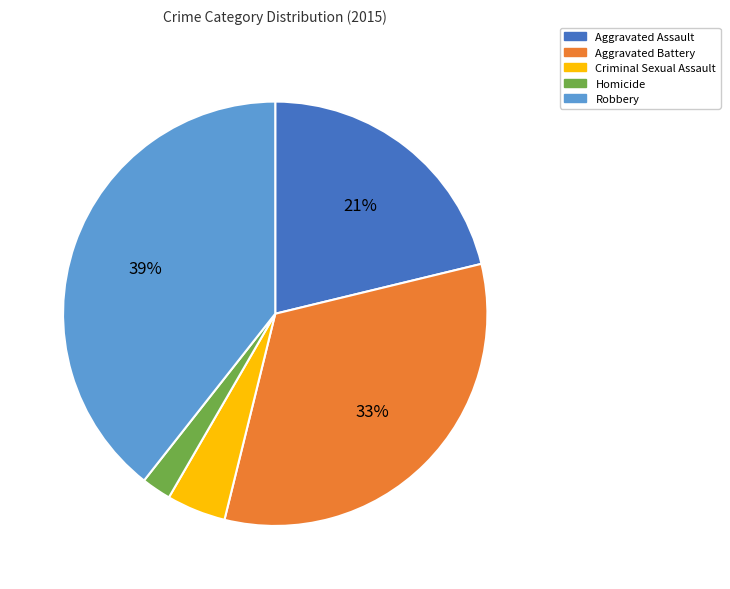

Rank the categories by value from lowest to highest.

Homicide, Criminal Sexual Assault, Aggravated Assault, Aggravated Battery, Robbery